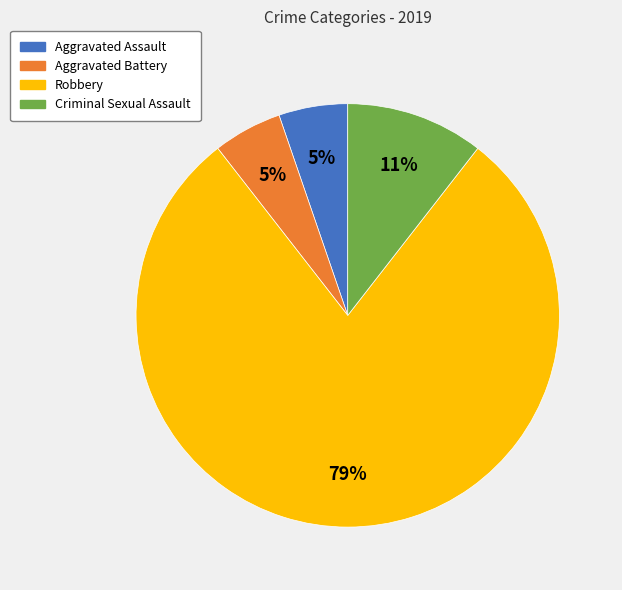

Is the sum of Criminal Sexual Assault and Robbery greater than half?

Yes